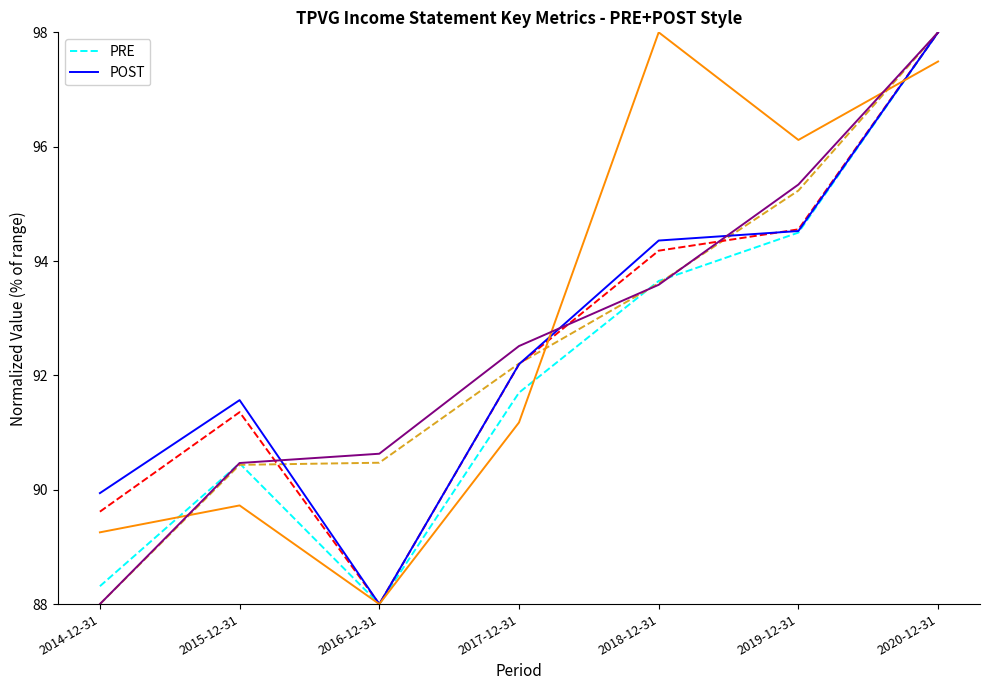

At which category is the sum across all series the highest?

2020-12-31